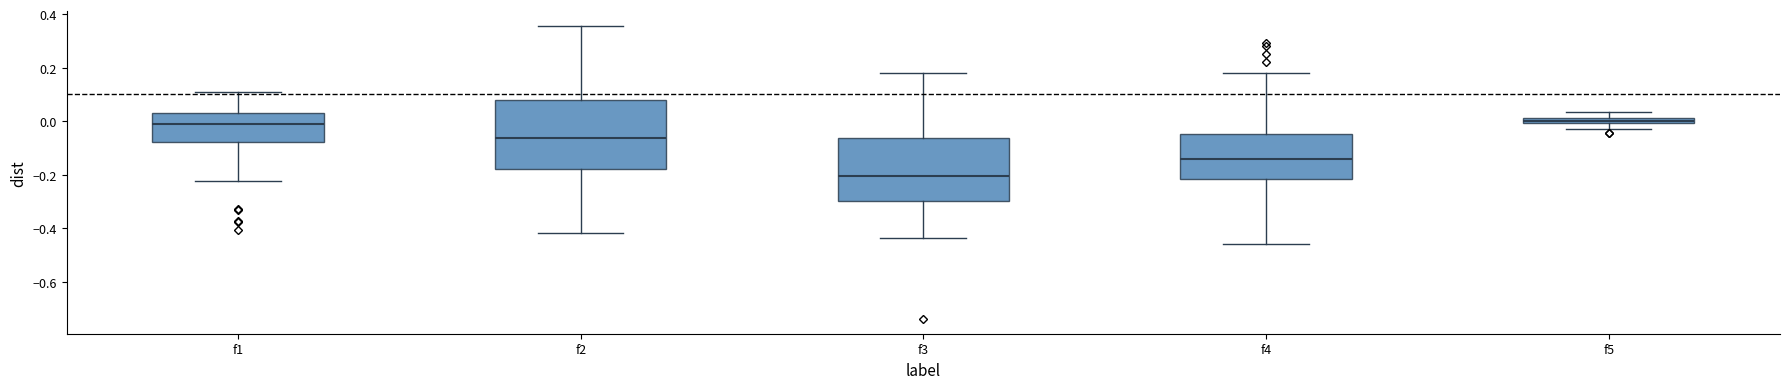

Comparing the boxes themselves (not the whiskers), which one is the tallest?

f2